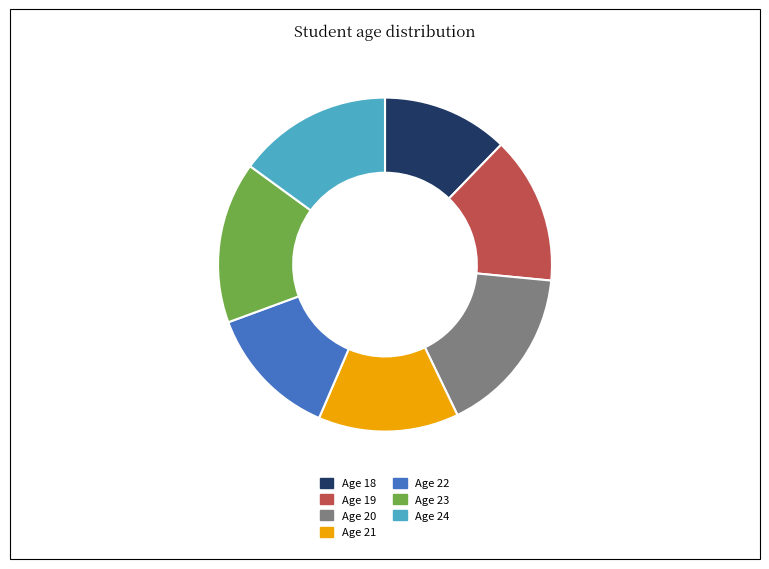

The Age 19 slice represents 4% of the pie. True or false?

False